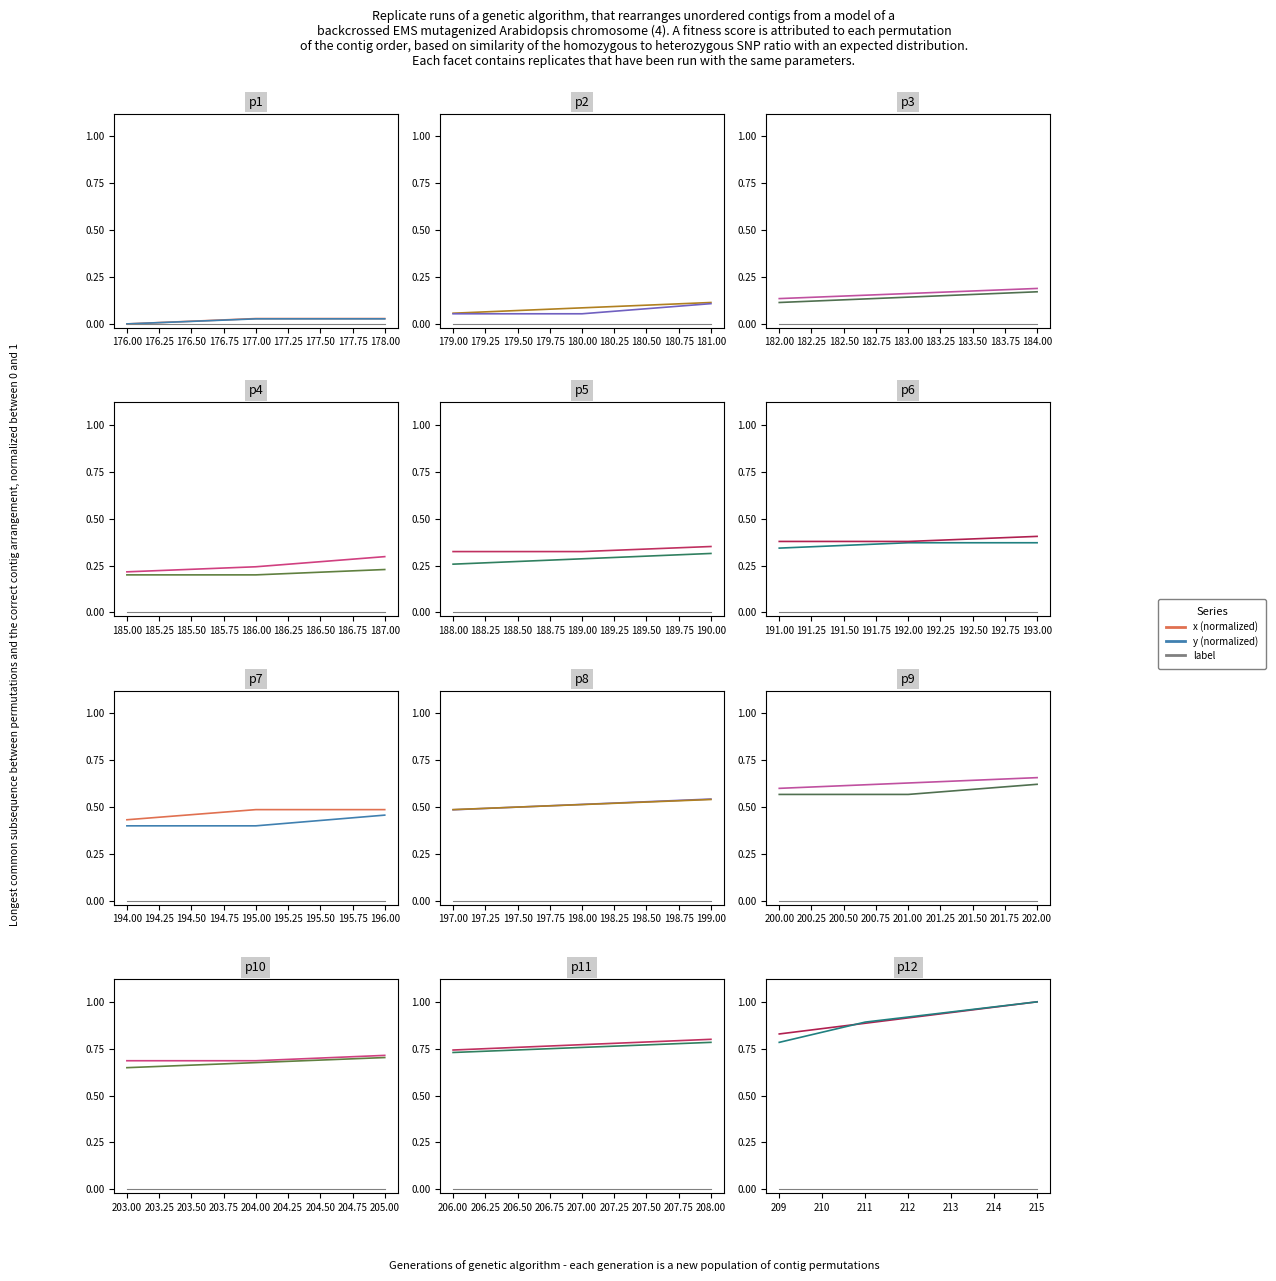

How many categories are shown in the chart?

7